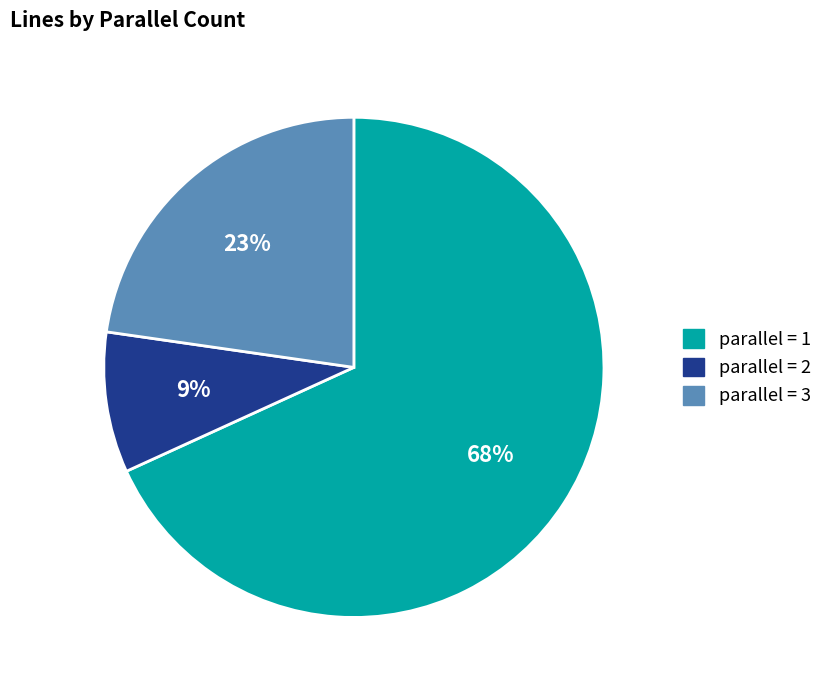

How many slices are in this pie chart?

3